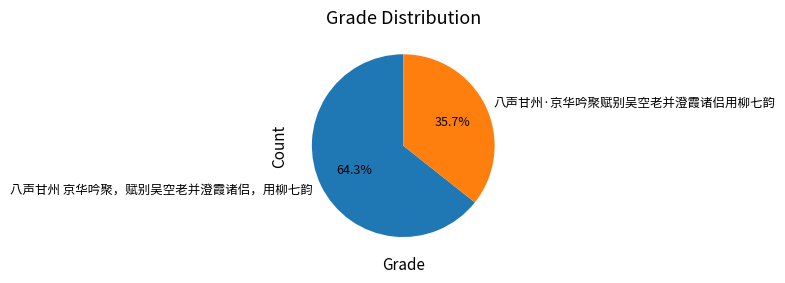

What is the smallest slice in the pie chart?

八声甘州·京华吟聚赋别吴空老并澄霞诸侣用柳七韵